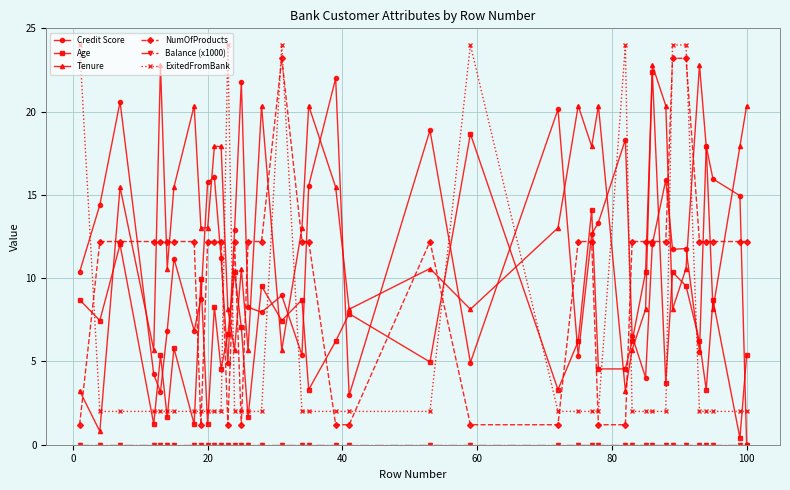

Count the number of data series in this chart.

6